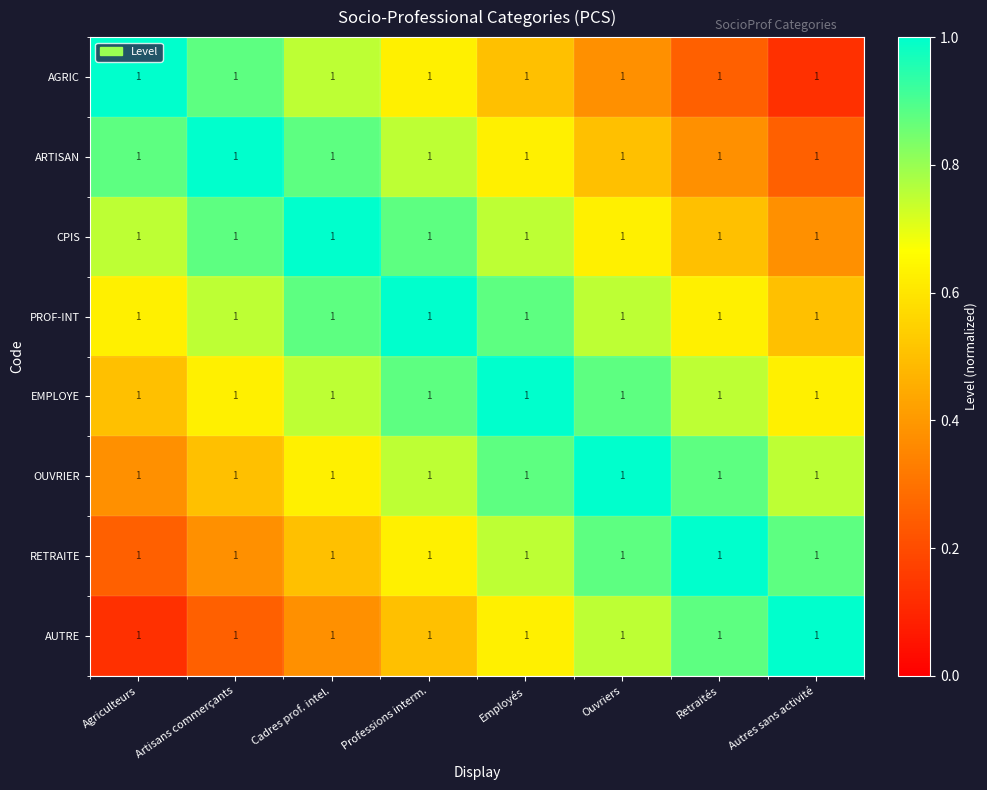

Rank the series by their maximum value, from highest to lowest.

AGRIC, ARTISAN, CPIS, PROF-INT, EMPLOYE, OUVRIER, RETRAITE, AUTRE